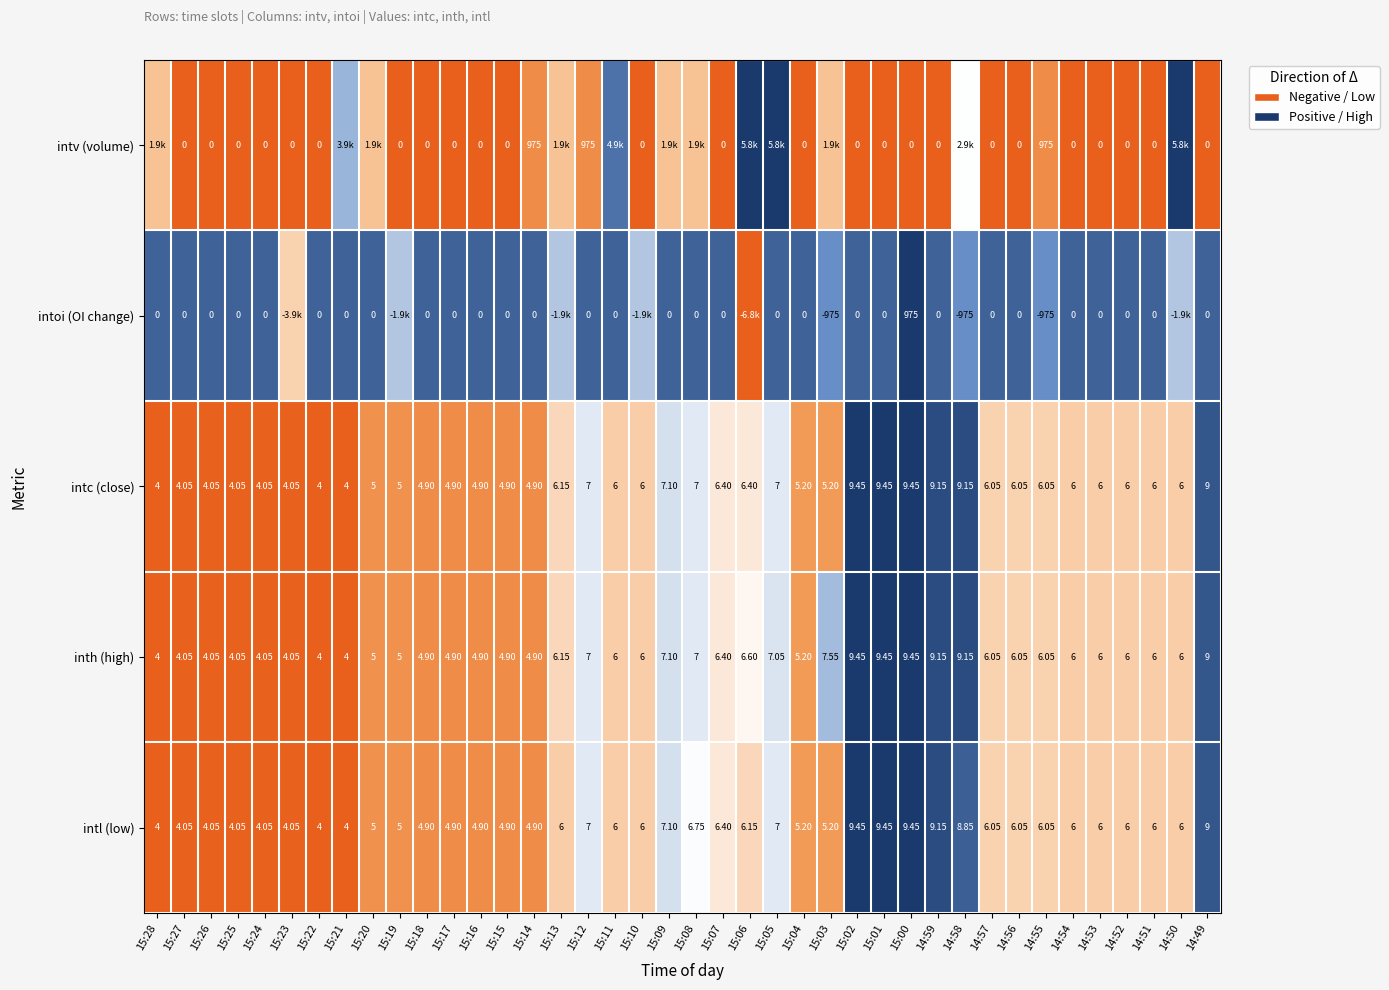

Is the value of inth (high) at 14:58 greater than the value of intl (low) at 15:01?

No